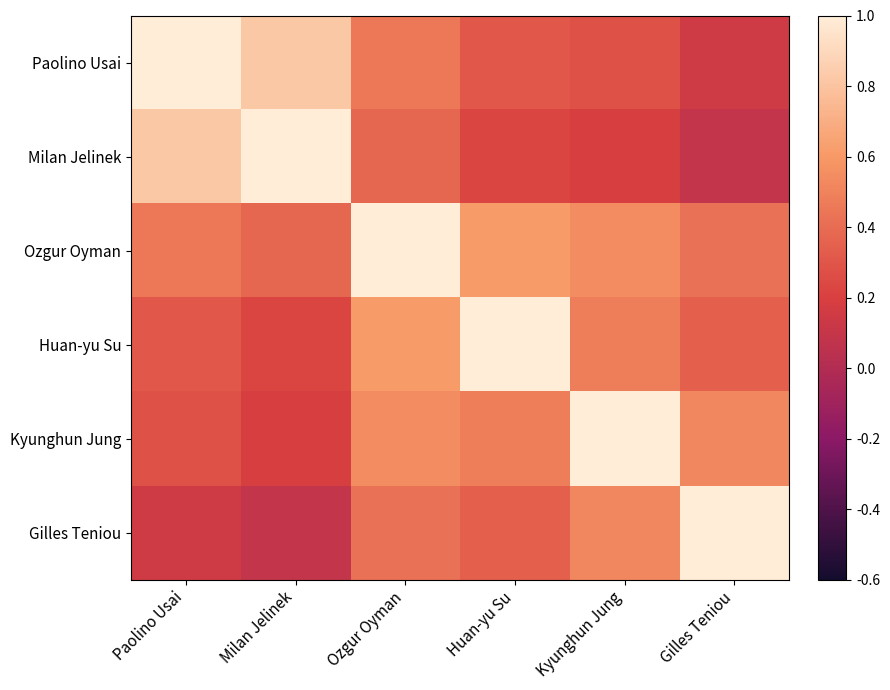

How many distinct data groups are displayed?

6